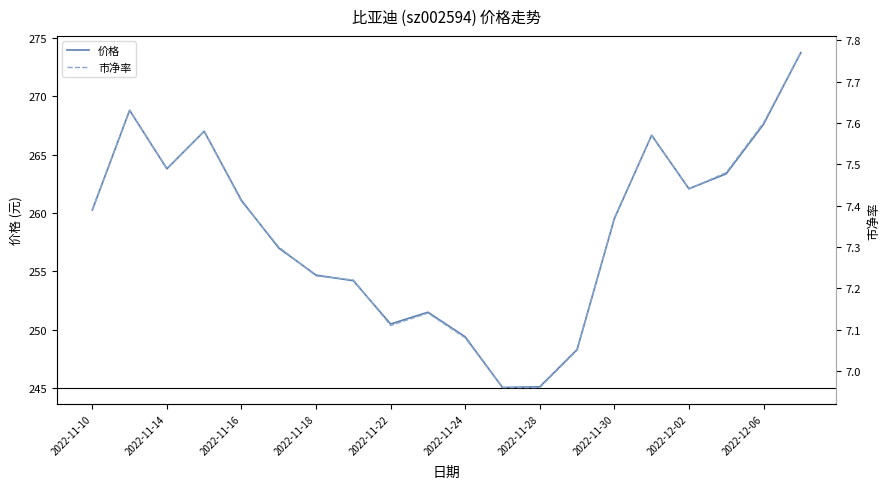

What is the lowest value of the 价格 series?

245.1